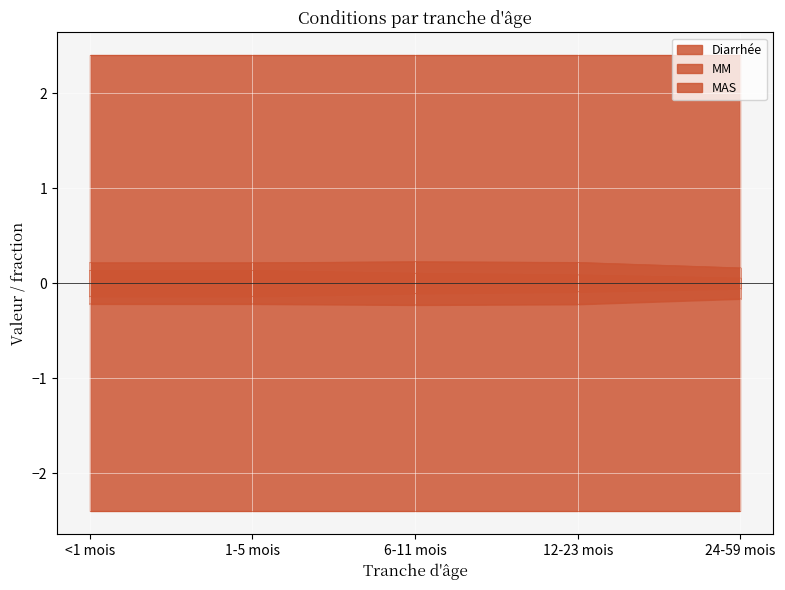

List the series in order of their overall mean, highest first.

MM, MAS